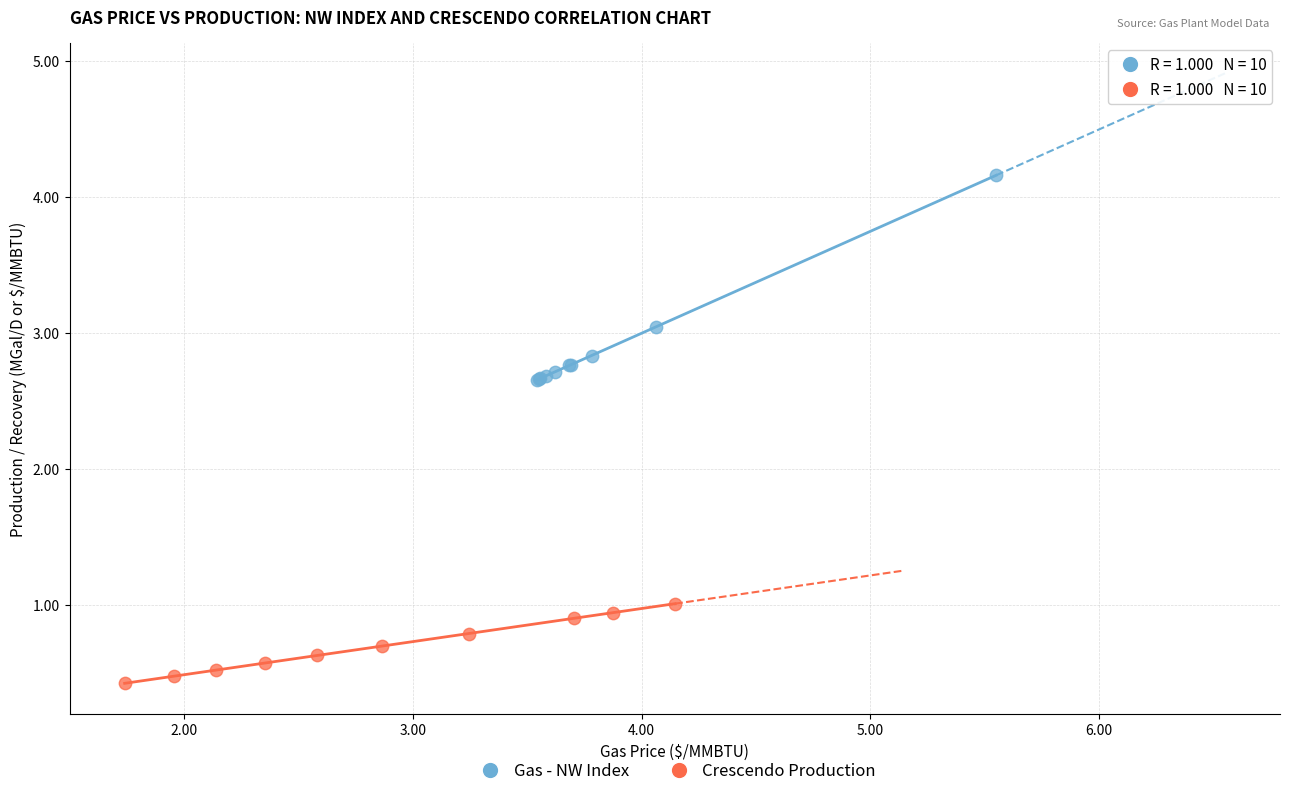

Which series contains the lowest Y value?

Crescendo Production